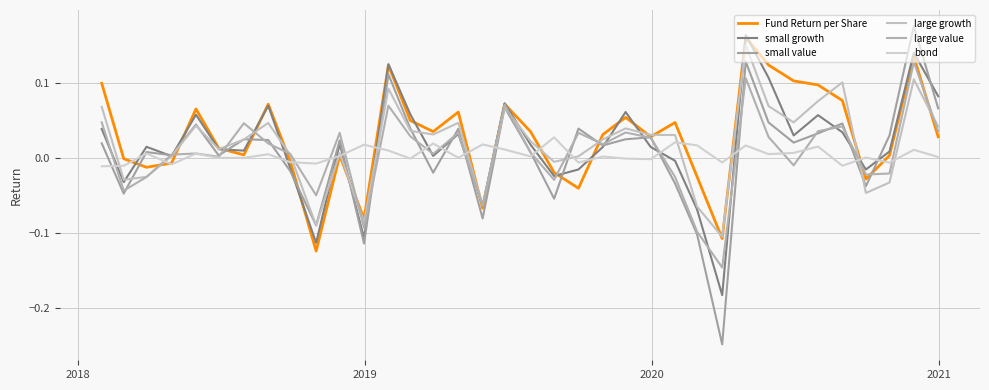

Does the chart have visible grid lines?

Yes